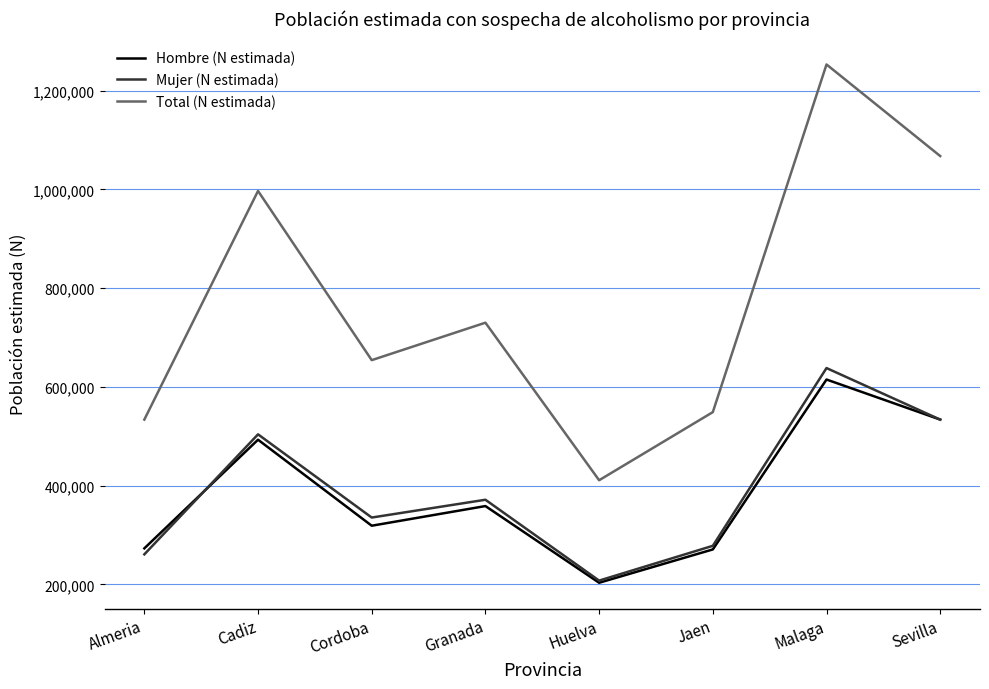

What is the maximum value shown in the chart?

1253246